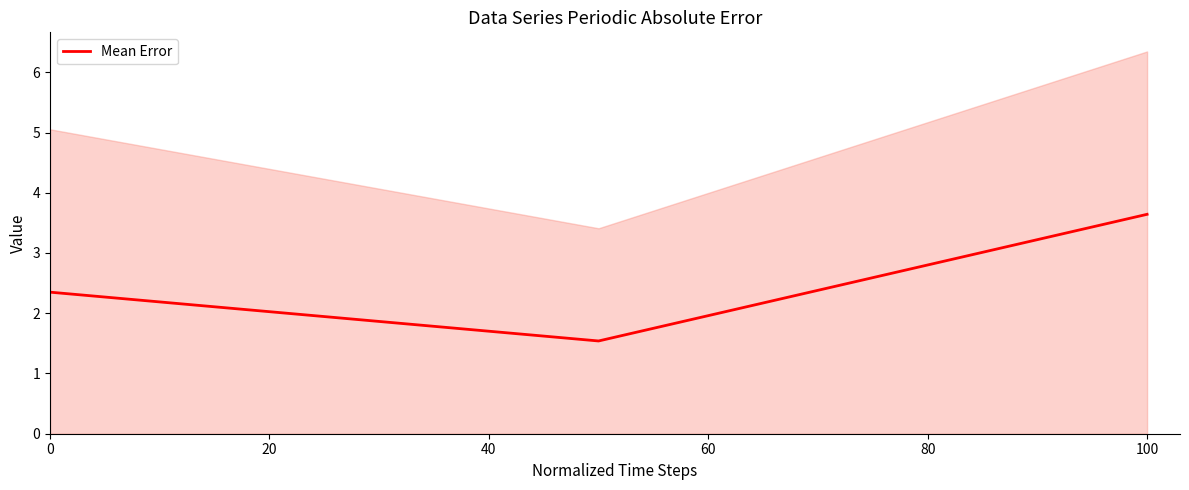

The Mean Error series shows 3.6 at 100. True or false?

True